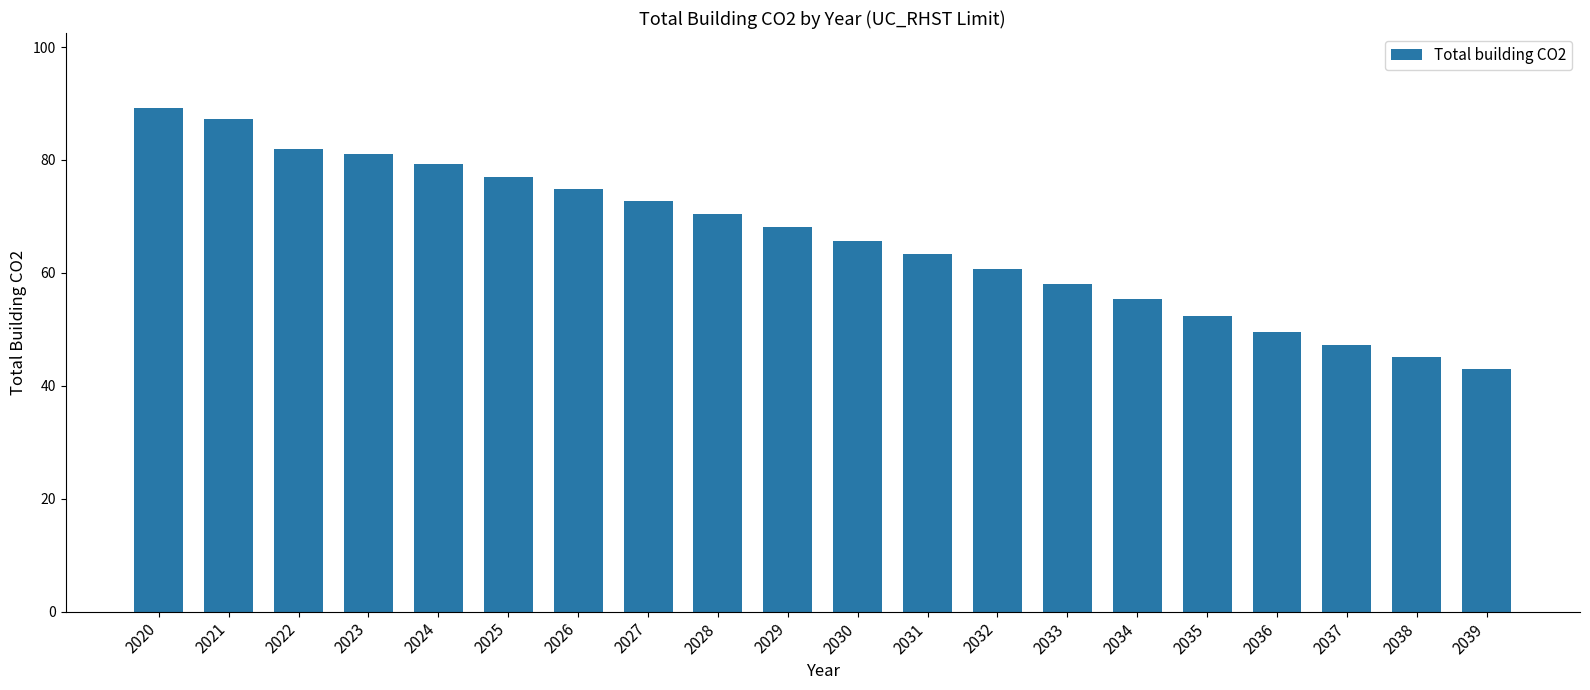

What is the ratio of the value at 2034 to the value at 2028?

0.8